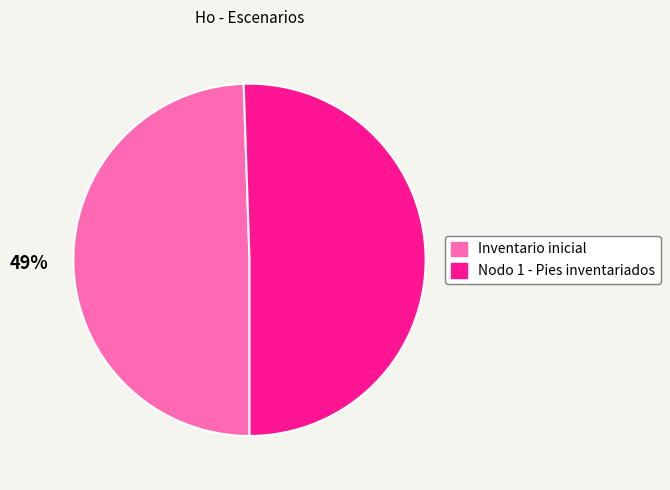

Approximately how many times larger is the value at Inventario inicial compared to Nodo 1 - Pies inventariados?

1.0